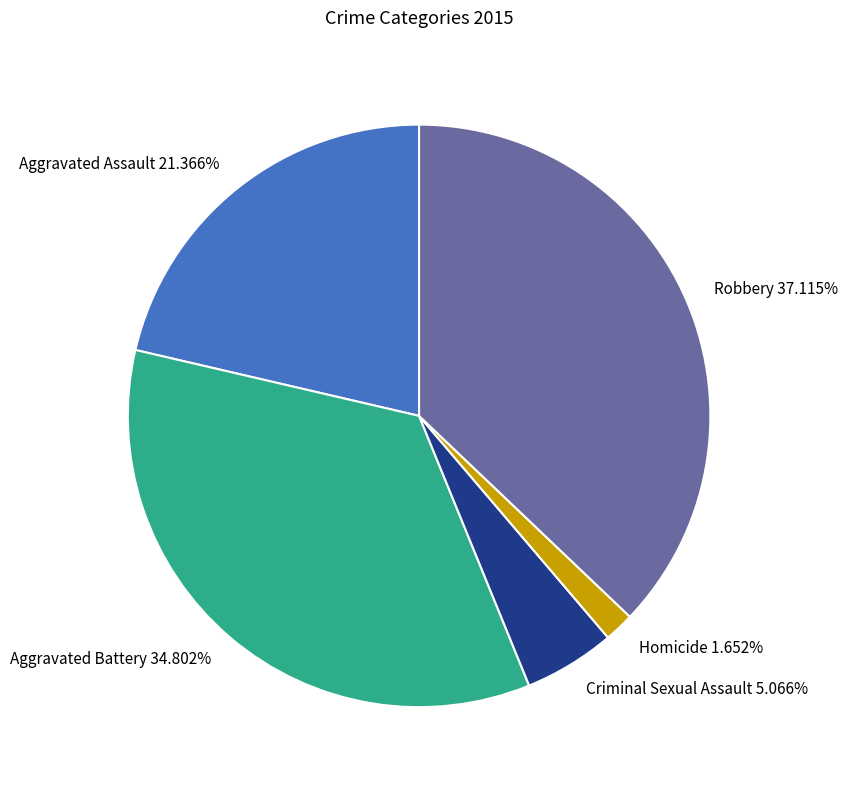

Which category has the biggest portion of the pie?

Robbery